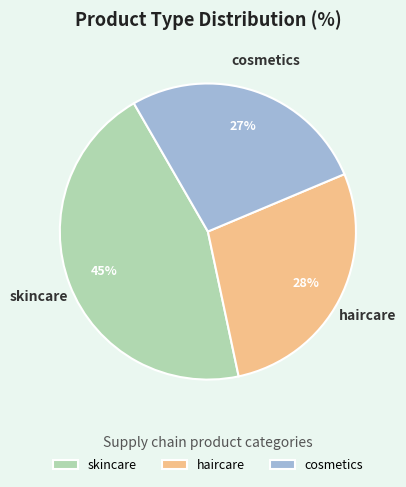

To the nearest percent, what percentage of the pie is skincare?

45%